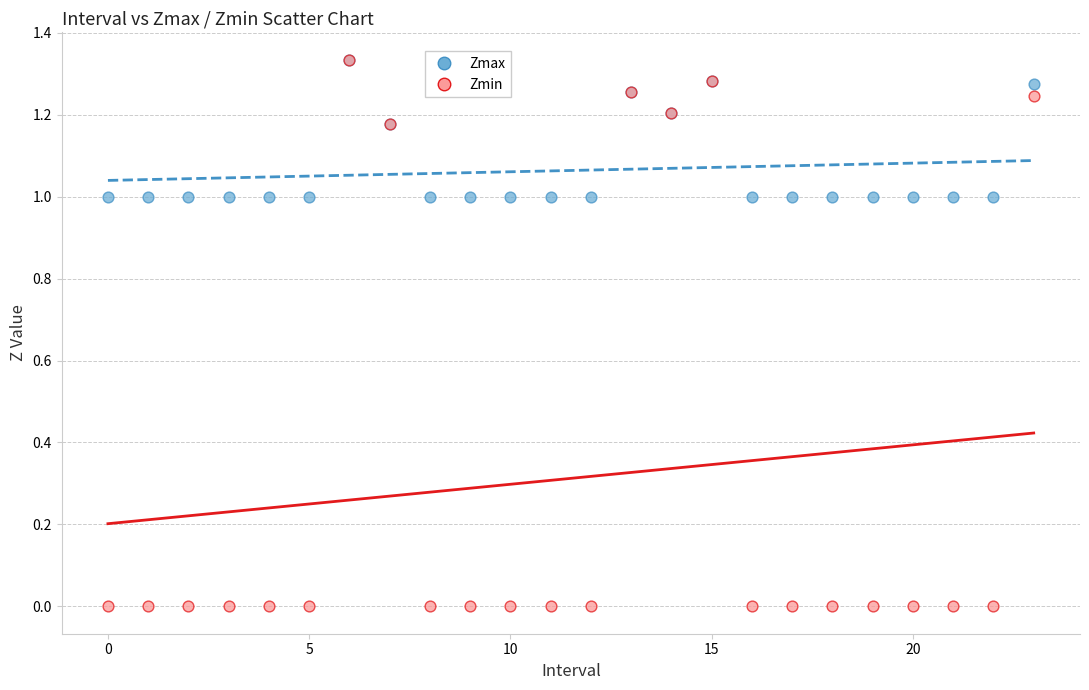

Which series has the largest Y range (max minus min)?

Zmin